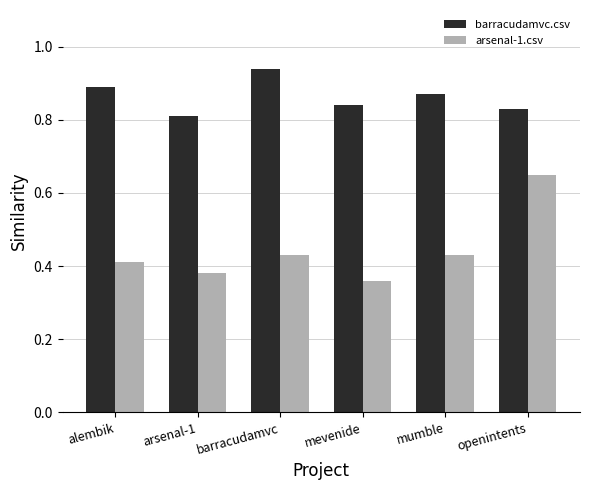

Count the number of categories in the chart.

6